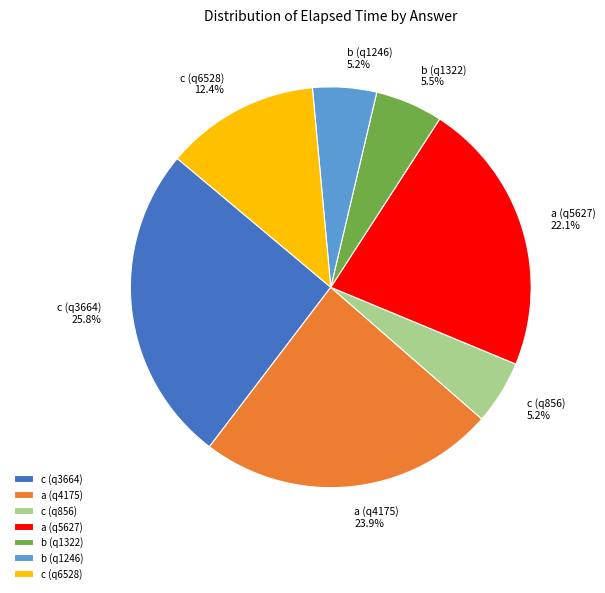

Between a (q5627) and a (q4175), which is larger?

a (q4175)